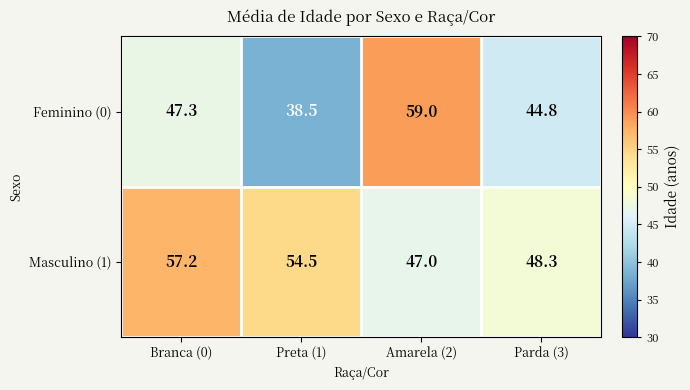

List the series in order of their overall mean, lowest first.

Feminino (0), Masculino (1)